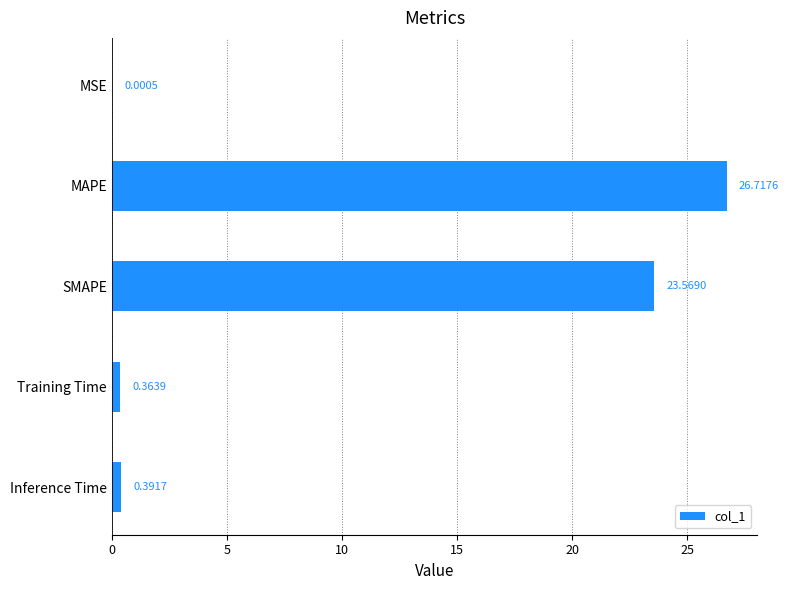

What is the sum of all values?

51.0